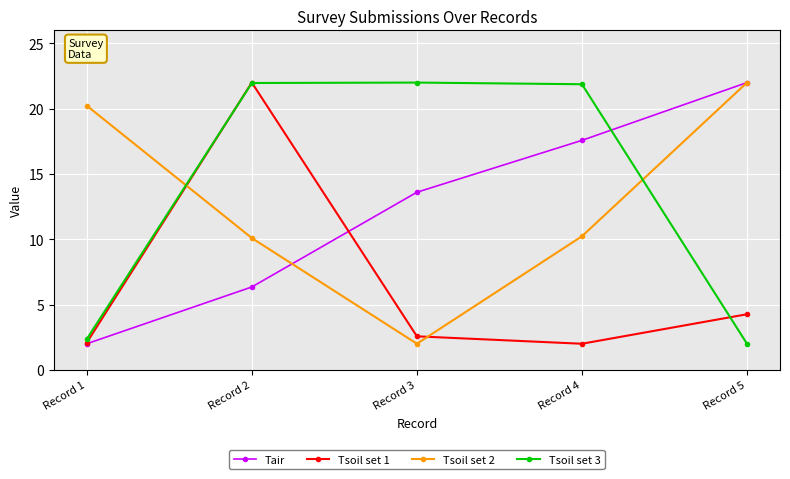

True or false: Tsoil set 3 has more than 0 points higher than both neighbors.

True